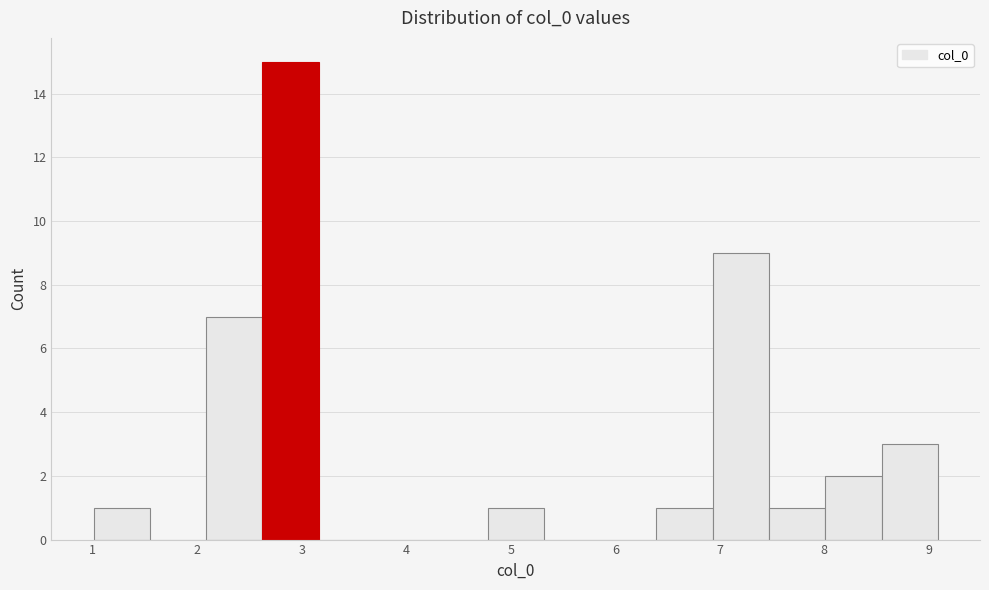

Which range on the x-axis has the tallest bar?

2.6 to 3.2